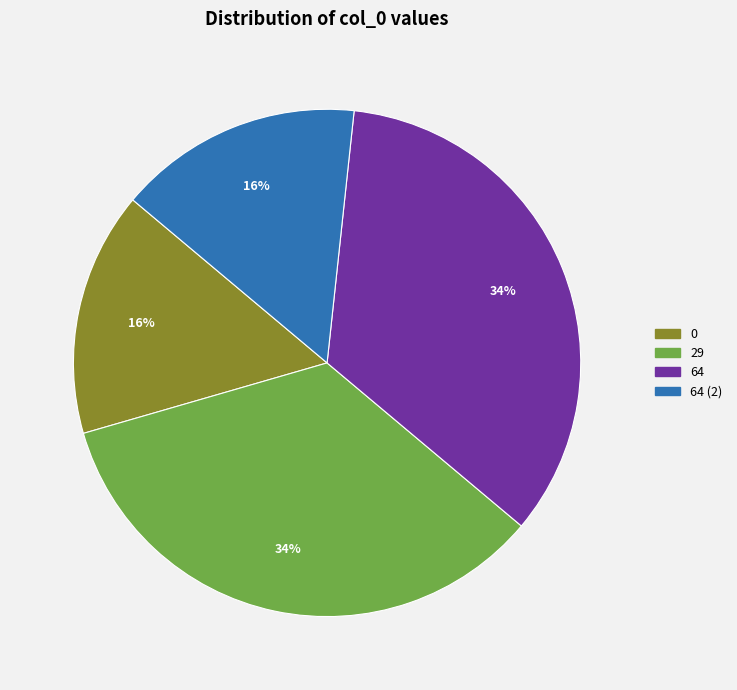

How many segments does this pie chart have?

4